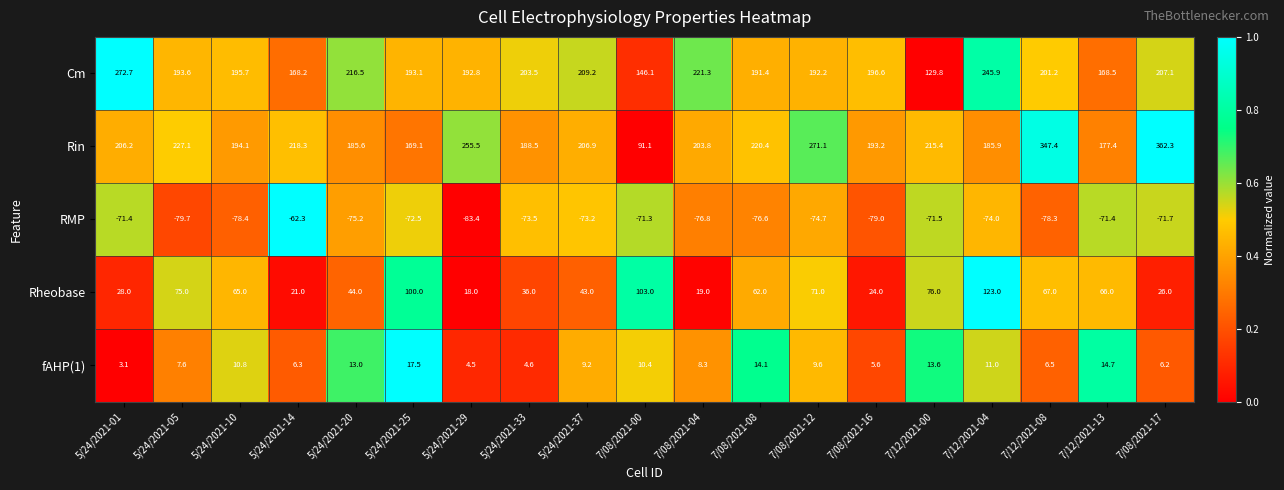

The fAHP(1) series shows 3.1 at 5/24/2021-01. True or false?

True